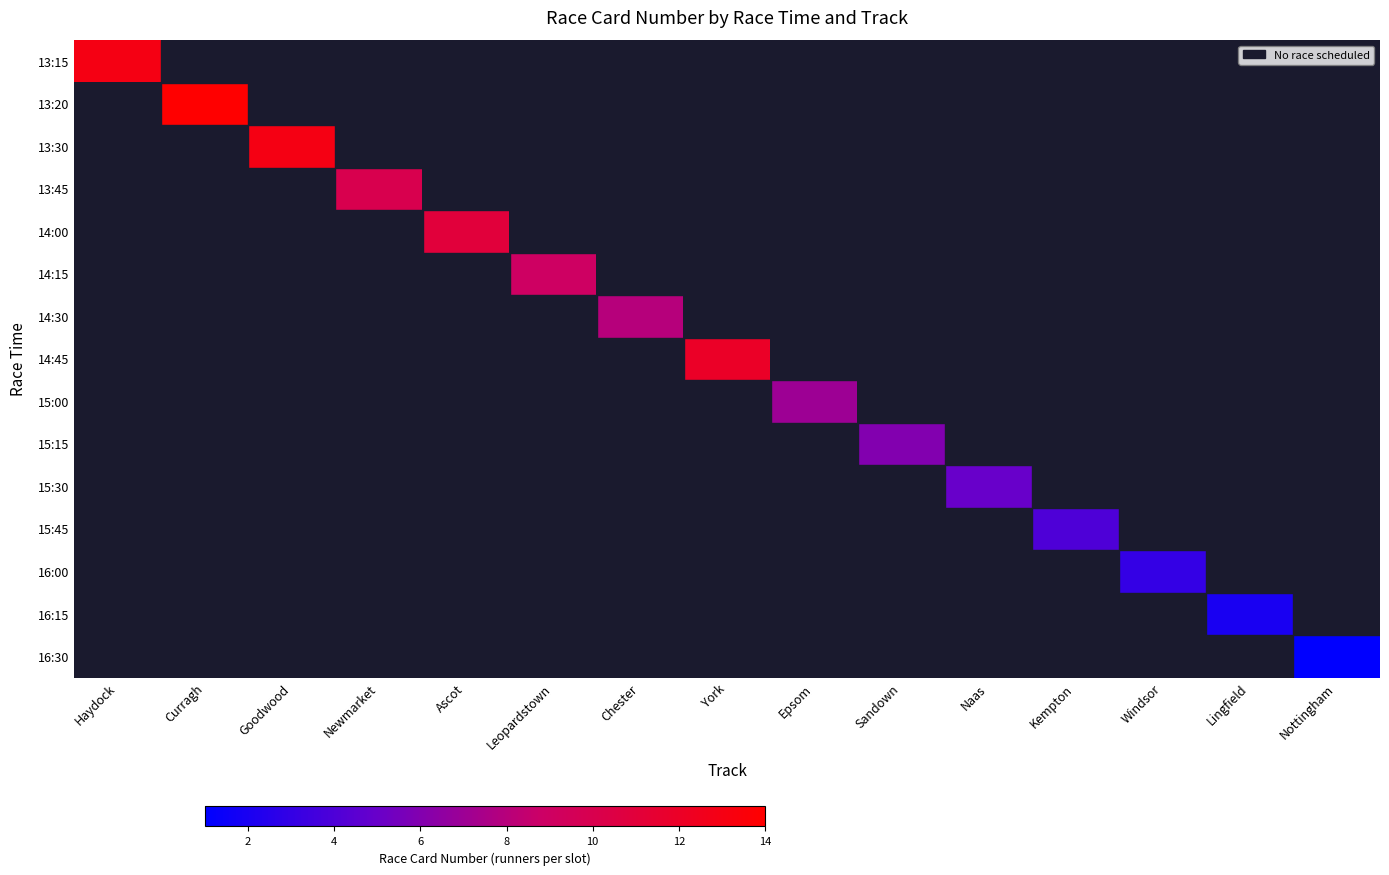

At how many categories does at least one series exceed 12?

3